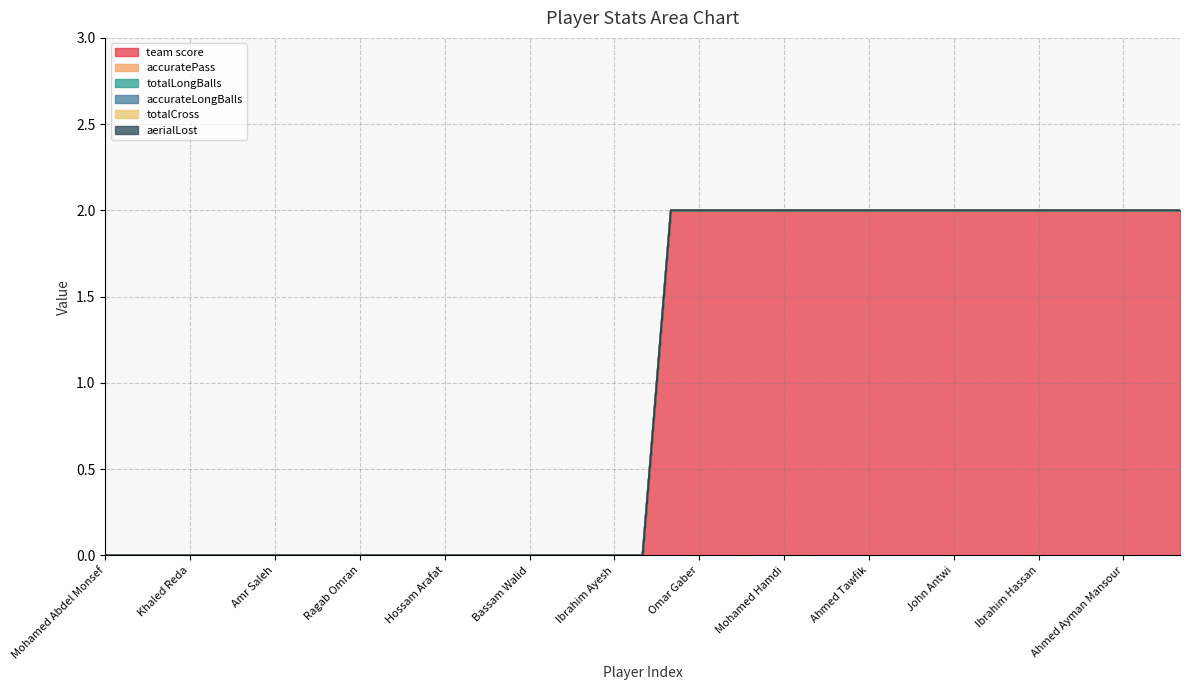

The accuratePass series shows 0 at Omar Gaber. True or false?

True